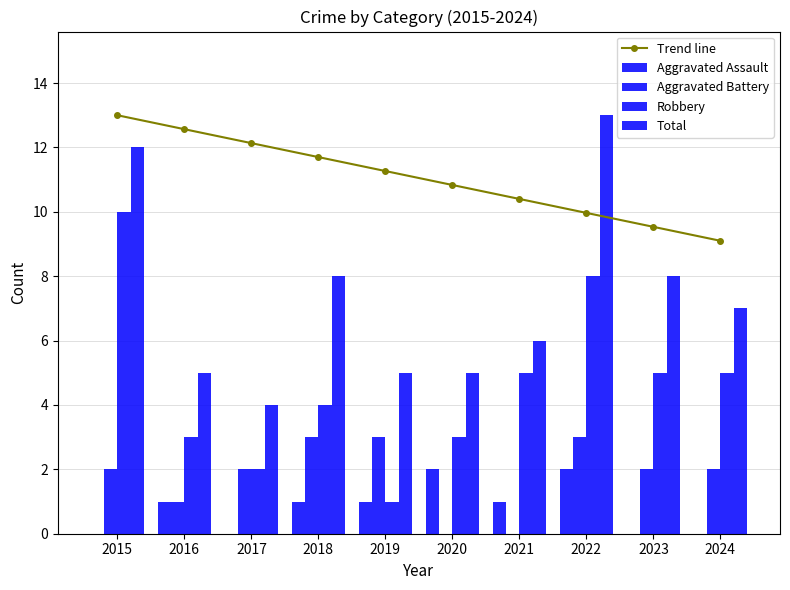

Between 2016 and 2018, which is larger?

2016